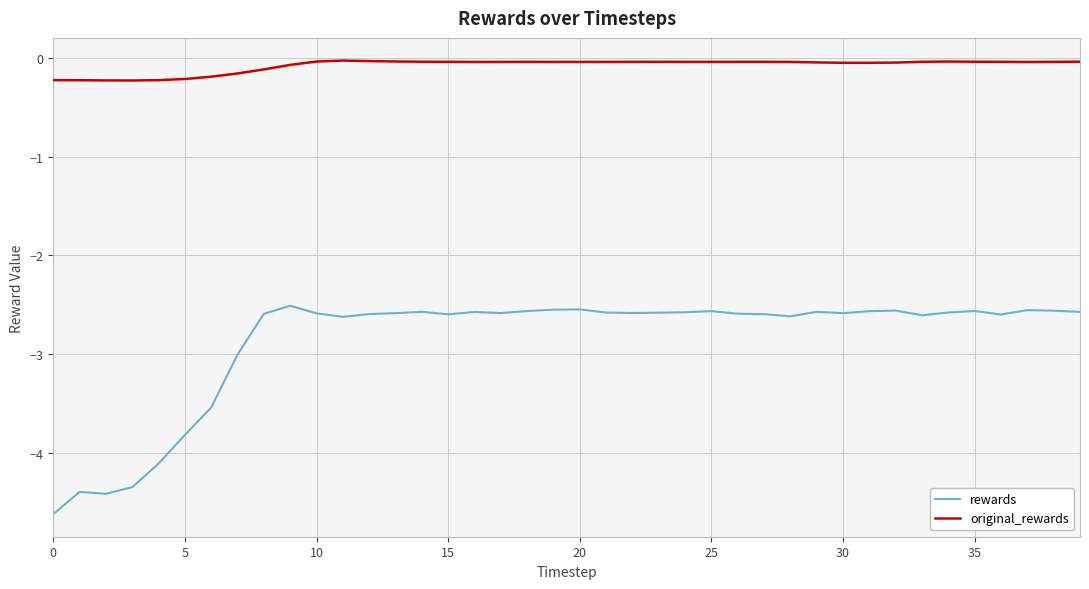

List the series in order of their peak value, lowest first.

rewards, original_rewards